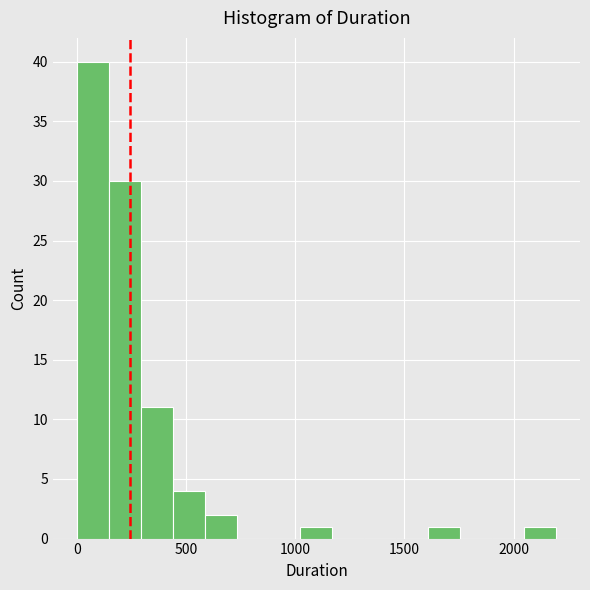

Around what value on the x-axis is the tallest bar? Give the approximate position of its centre, as read against the axis.

50